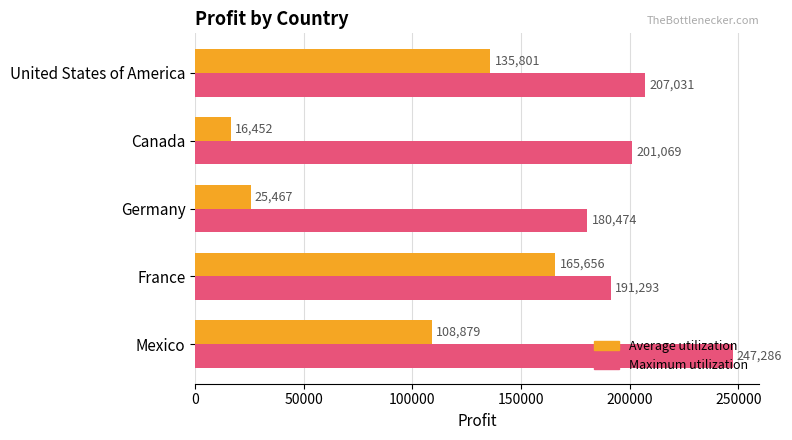

Which series has the largest range (max minus min)?

Average utilization